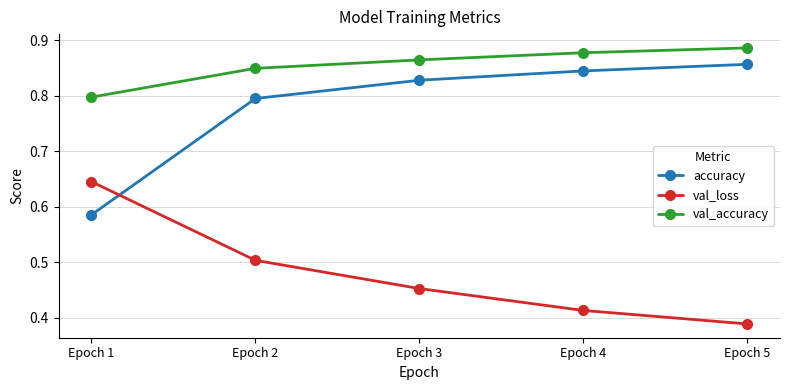

Count the accuracy values in the range 0 to 1.

5